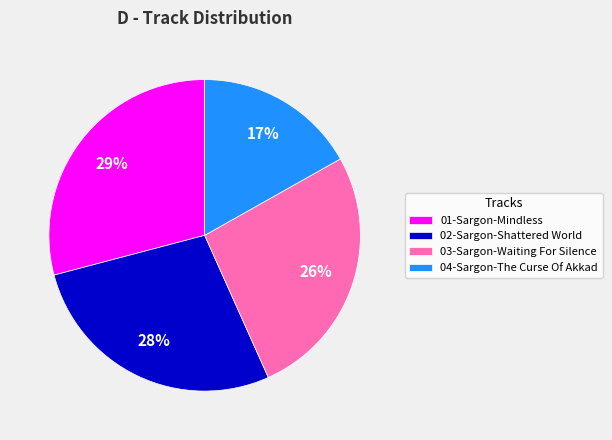

The 03-Sargon-Waiting For Silence slice represents 12% of the pie. True or false?

False